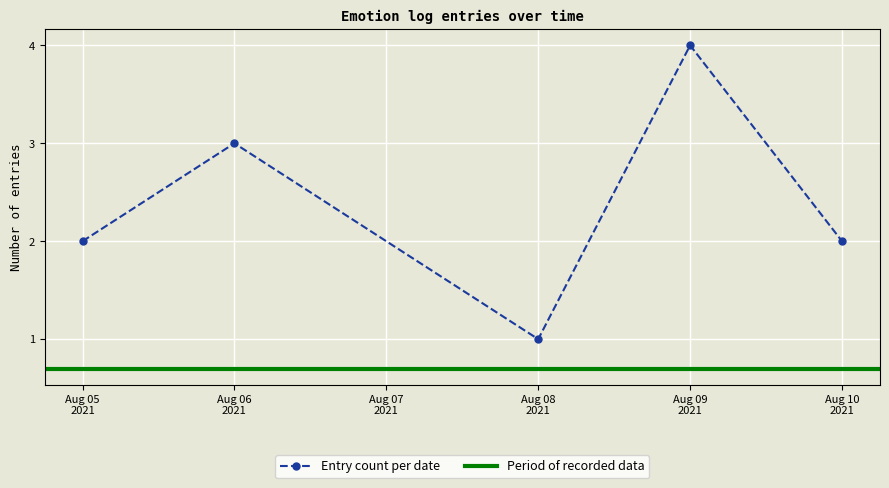

What is the value of the 4th point from the left?

4